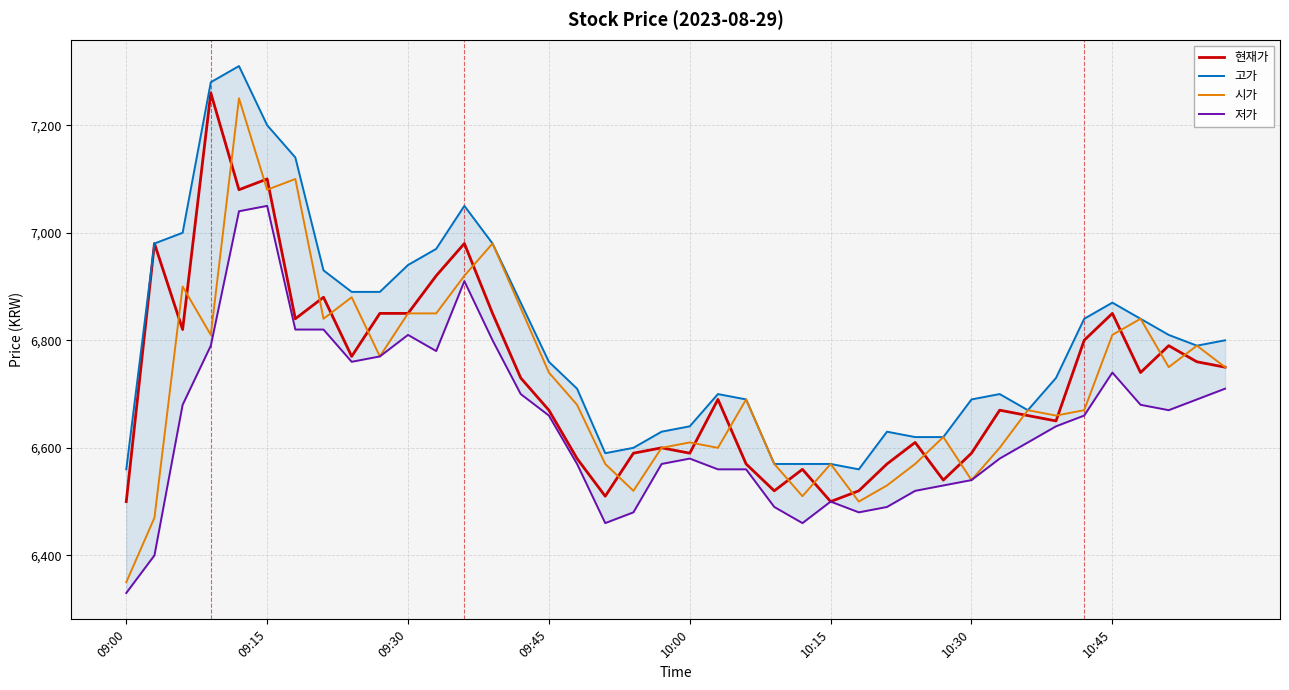

Which series has the largest range (max minus min)?

시가